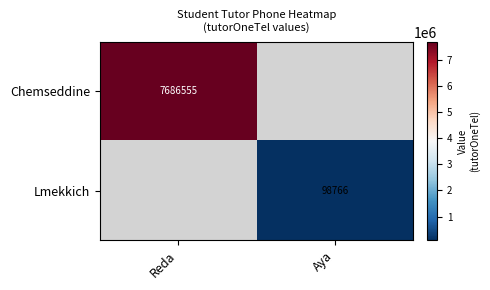

The value of Lmekkich at Aya is 98766. True or false?

True